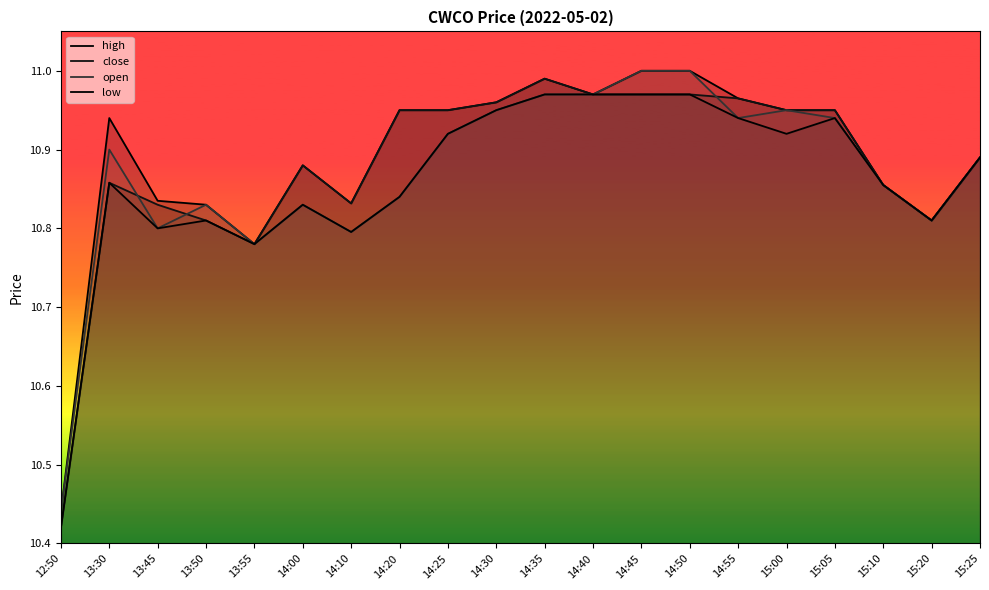

Reading left to right, list all the values displayed in this chart.

high: 12:50=10.4	13:30=10.9	13:45=10.8	13:50=10.8	13:55=10.8	14:00=10.9	14:10=10.8	14:20=10.9	14:25=10.9	14:30=11.0	14:35=11.0	14:40=11.0	14:45=11.0	14:50=11.0	14:55=11.0	15:00=10.9	15:05=10.9	15:10=10.9	15:20=10.8	15:25=10.9
close: 12:50=10.4	13:30=10.9	13:45=10.8	13:50=10.8	13:55=10.8	14:00=10.9	14:10=10.8	14:20=10.9	14:25=10.9	14:30=11.0	14:35=11.0	14:40=11.0	14:45=11.0	14:50=11.0	14:55=11.0	15:00=10.9	15:05=10.9	15:10=10.9	15:20=10.8	15:25=10.9
open: 12:50=10.4	13:30=10.9	13:45=10.8	13:50=10.8	13:55=10.8	14:00=10.8	14:10=10.8	14:20=10.8	14:25=10.9	14:30=10.9	14:35=11.0	14:40=11.0	14:45=11.0	14:50=11.0	14:55=10.9	15:00=10.9	15:05=10.9	15:10=10.9	15:20=10.8	15:25=10.9
low: 12:50=10.4	13:30=10.9	13:45=10.8	13:50=10.8	13:55=10.8	14:00=10.8	14:10=10.8	14:20=10.8	14:25=10.9	14:30=10.9	14:35=11.0	14:40=11.0	14:45=11.0	14:50=11.0	14:55=10.9	15:00=10.9	15:05=10.9	15:10=10.9	15:20=10.8	15:25=10.9